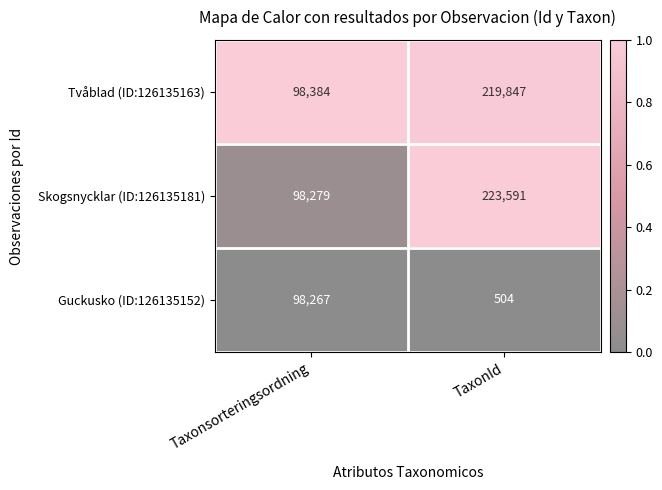

What is the sum of all Guckusko (ID:126135152) values?

98771